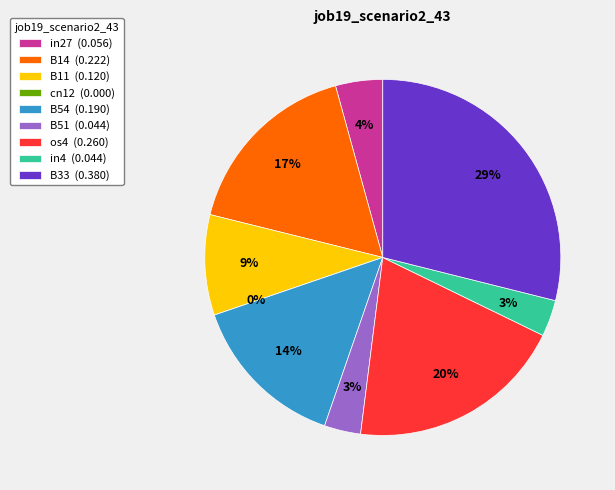

Is the sum of os4 and B33 greater than half?

No